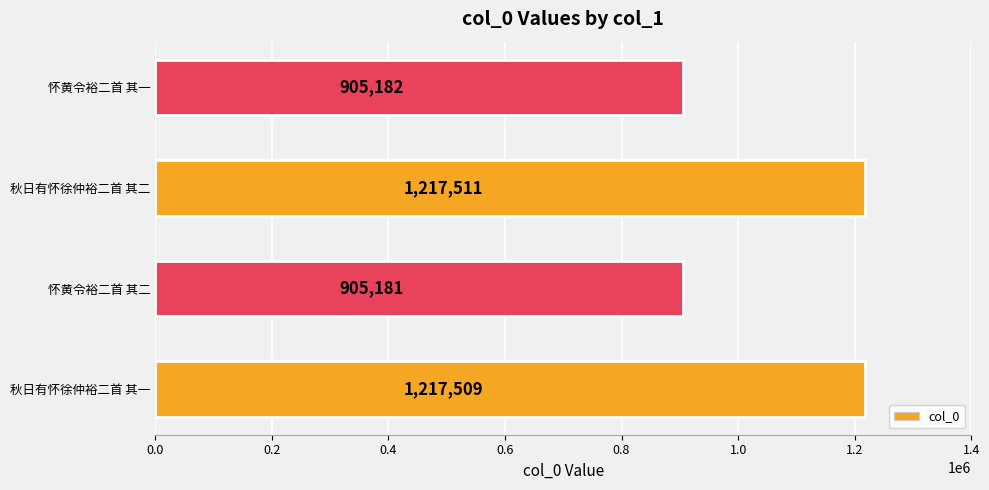

Reading top to bottom, transcribe all the data shown in this chart.

怀黄令裕二首 其一=905182	秋日有怀徐仲裕二首 其二=1217511	怀黄令裕二首 其二=905181	秋日有怀徐仲裕二首 其一=1217509